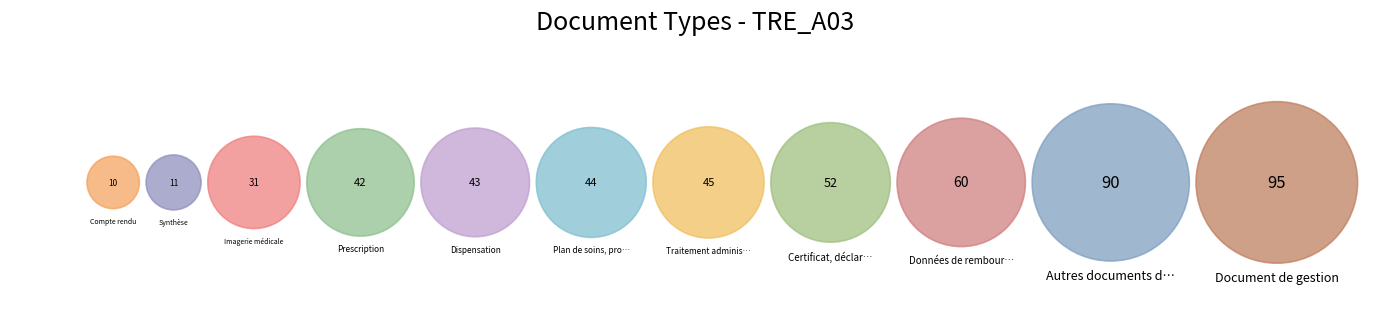

Rank the categories by value from lowest to highest.

Compte rendu, Synthèse, Imagerie médicale, Prescription, Dispensation, Plan de soins, protocole de soins, Traitement administré, Certificat, déclaration, Données de remboursement, Autres documents déposés par le patient, Document de gestion